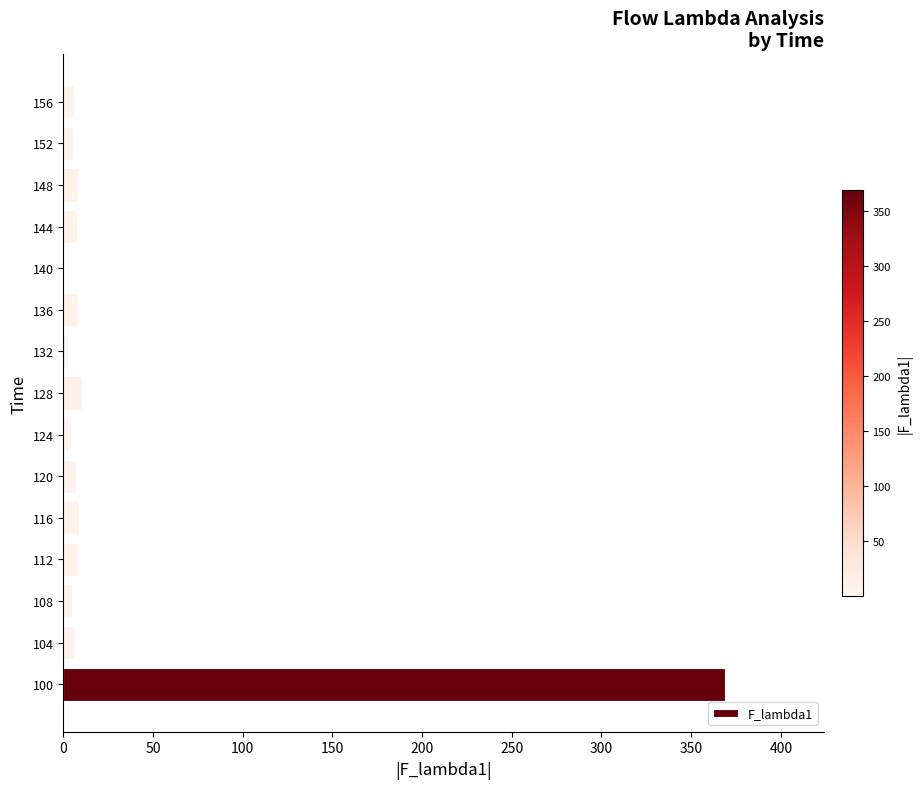

True or false: the data shows 8.0 at 148.

True